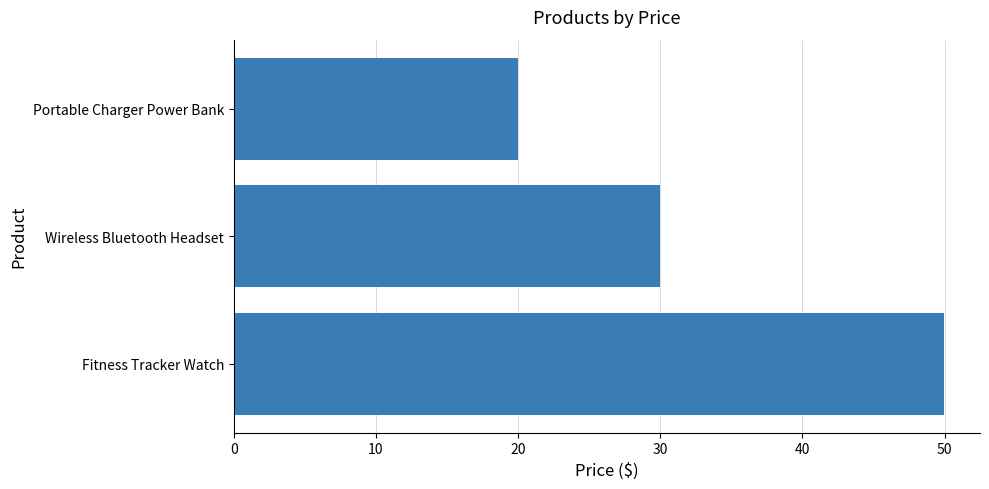

Reading bottom to top, what are all the values shown in this chart?

50.0	30.0	20.0